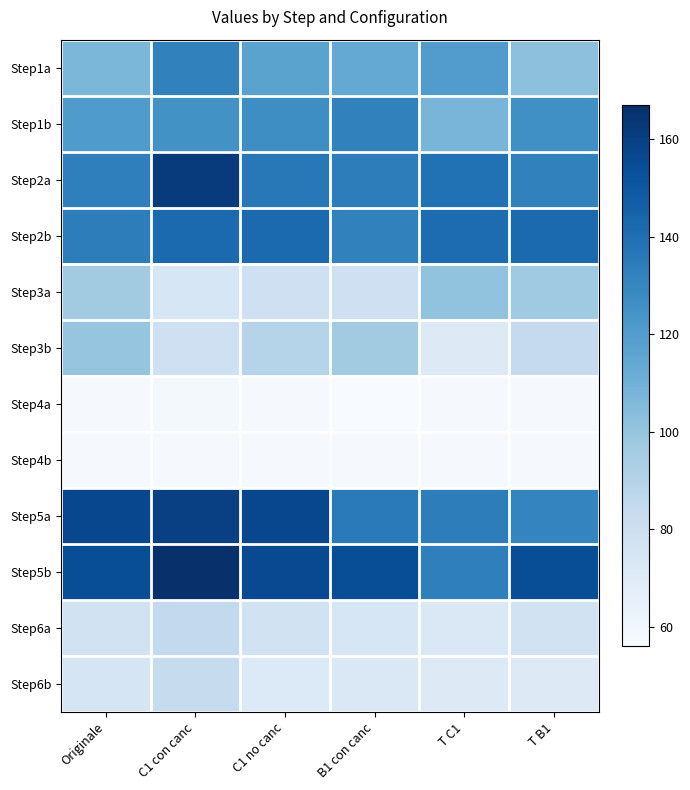

Reading left to right, what are all the values shown in this chart?

Step1a: Originale=107	C1 con canc=132	C1 no canc=117	B1 con canc=114	T C1=120	T B1=102
Step1b: Originale=121	C1 con canc=125	C1 no canc=127	B1 con canc=132	T C1=108	T B1=126
Step2a: Originale=133	C1 con canc=162	C1 no canc=136	B1 con canc=134	T C1=139	T B1=132
Step2b: Originale=134	C1 con canc=142	C1 no canc=142	B1 con canc=132	T C1=141	T B1=142
Step3a: Originale=96	C1 con canc=74	C1 no canc=79	B1 con canc=79	T C1=101	T B1=97
Step3b: Originale=100	C1 con canc=79	C1 no canc=89	B1 con canc=96	T C1=70	T B1=84
Step4a: Originale=57	C1 con canc=58	C1 no canc=57	B1 con canc=56	T C1=57	T B1=57
Step4b: Originale=57	C1 con canc=57	C1 no canc=57	B1 con canc=57	T C1=57	T B1=57
Step5a: Originale=157	C1 con canc=160	C1 no canc=157	B1 con canc=135	T C1=134	T B1=131
Step5b: Originale=154	C1 con canc=167	C1 no canc=156	B1 con canc=154	T C1=133	T B1=154
Step6a: Originale=77	C1 con canc=85	C1 no canc=77	B1 con canc=74	T C1=72	T B1=77
Step6b: Originale=75	C1 con canc=83	C1 no canc=71	B1 con canc=72	T C1=70	T B1=70